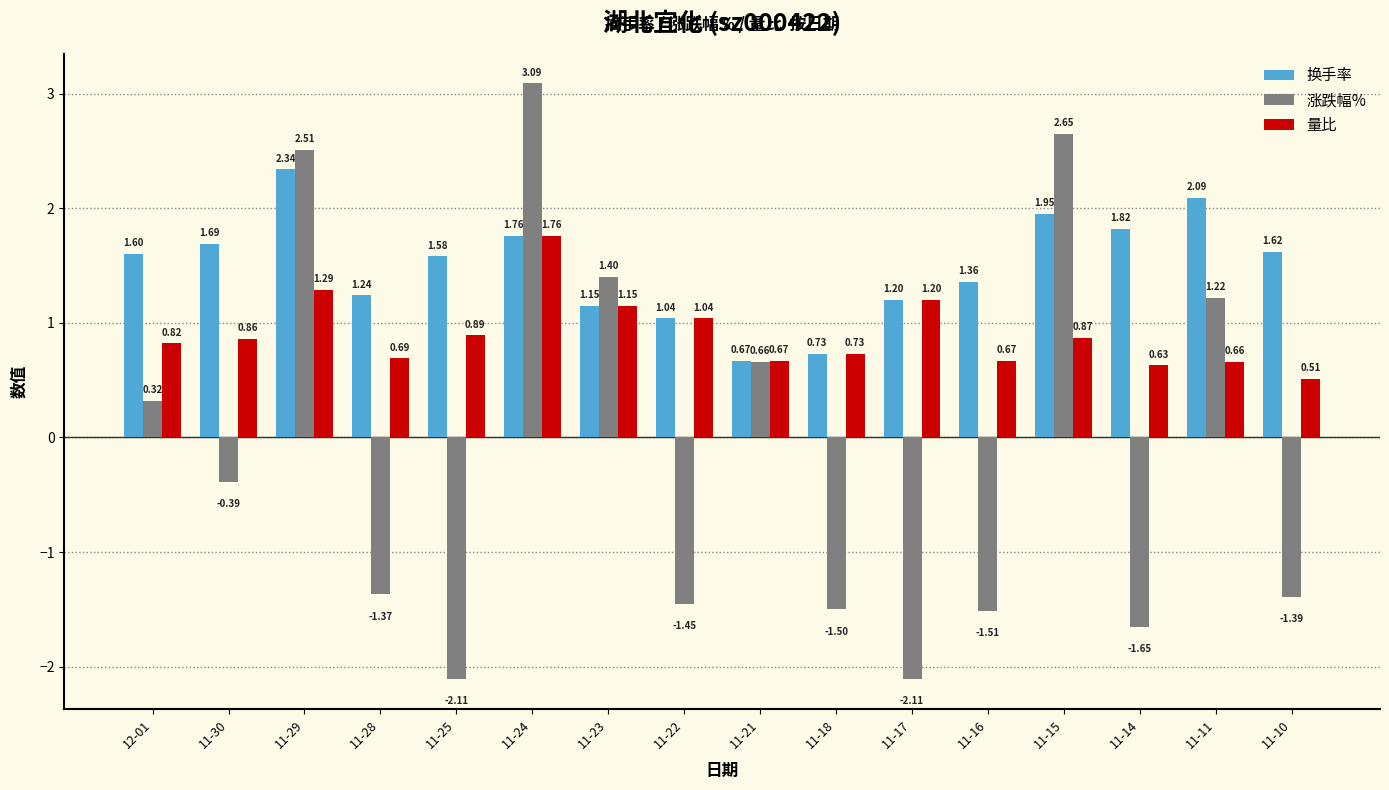

What is the sum of all 量比 values?

14.4